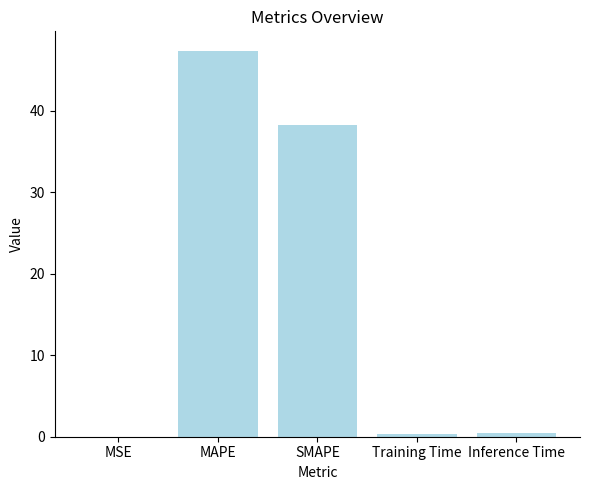

Is it true that the value at SMAPE is 23.6?

False